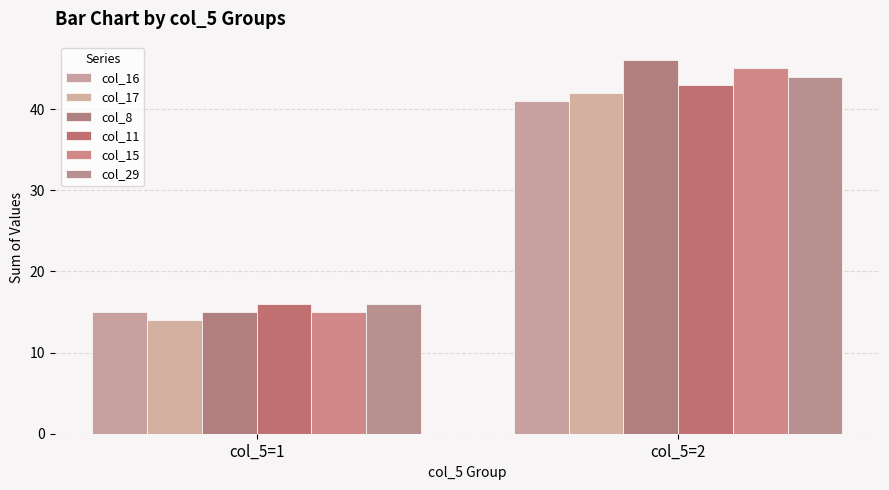

What is the difference between the col_17 values at col_5=1 and col_5=2?

28